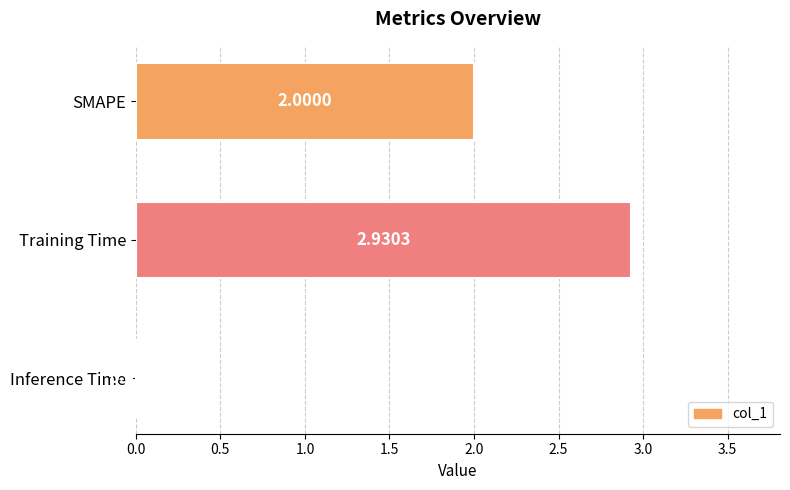

Which label corresponds to the largest value in the chart?

Training Time